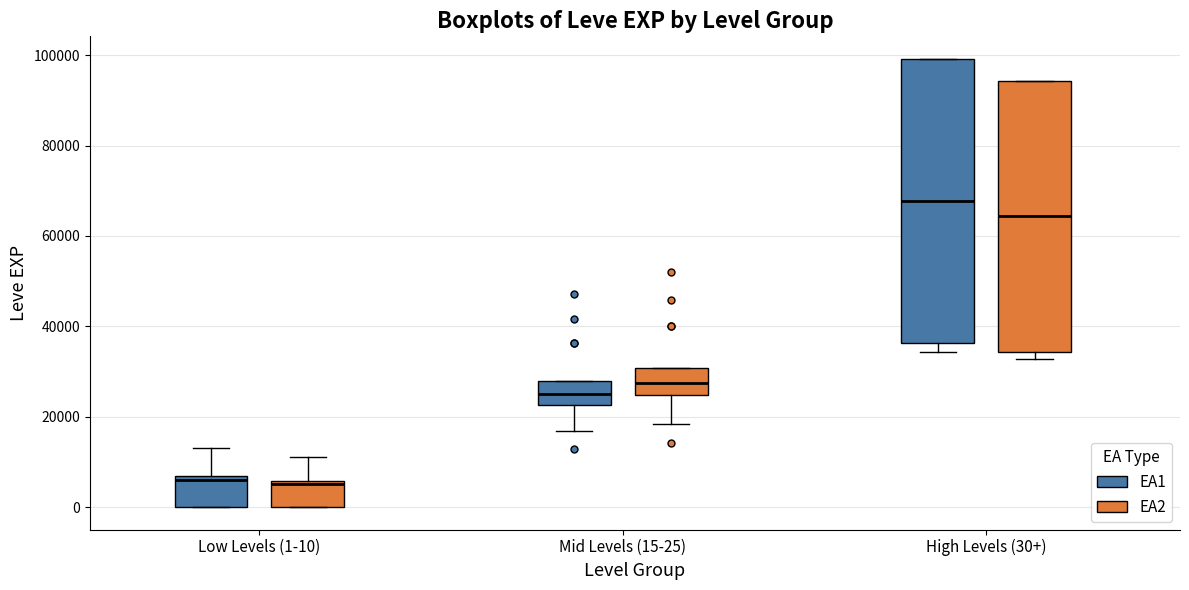

Which box is the tallest, from its lower edge to its upper edge?

High Levels (30+) (EA1)